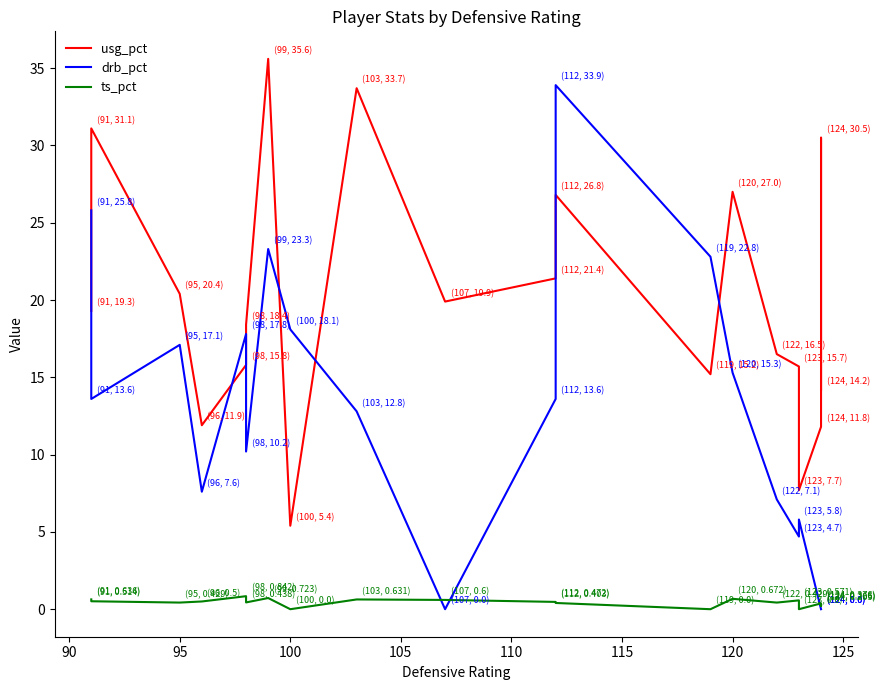

Reading left to right, list all the values displayed in this chart.

usg_pct: 19.3	31.1	20.4	11.9	15.8	18.4	35.6	5.4	33.7	19.9	21.4	26.8	15.2	27.0	16.5	15.7	7.7	11.8	30.5	14.2
drb_pct: 25.8	13.6	17.1	7.6	17.8	10.2	23.3	18.1	12.8	0.0	13.6	33.9	22.8	15.3	7.1	4.7	5.8	0.0	0.0	0.0
ts_pct: 0.6	0.5	0.4	0.5	0.8	0.4	0.7	0.0	0.6	0.6	0.5	0.4	0.0	0.7	0.4	0.6	0.0	0.4	0.2	0.3